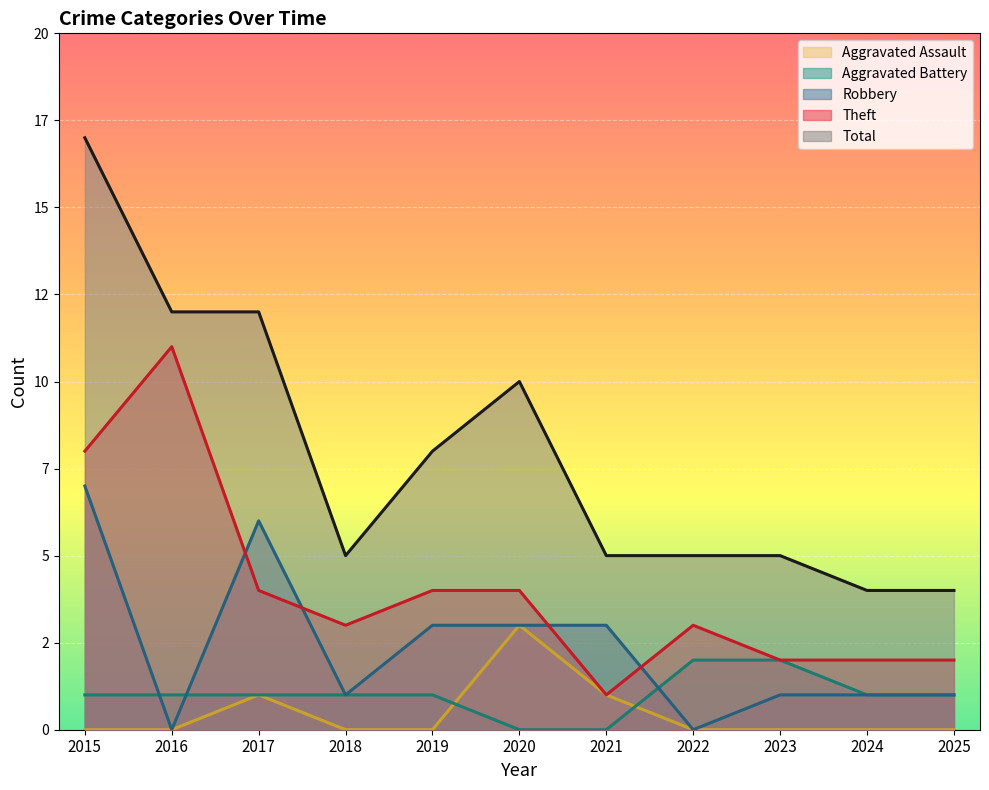

Where does the Aggravated Battery series first go above 1?

2022